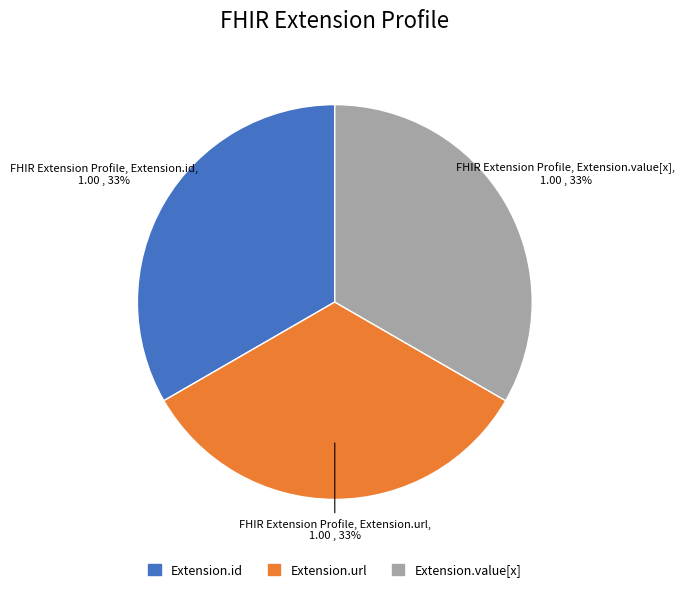

Does any single category account for the majority?

No